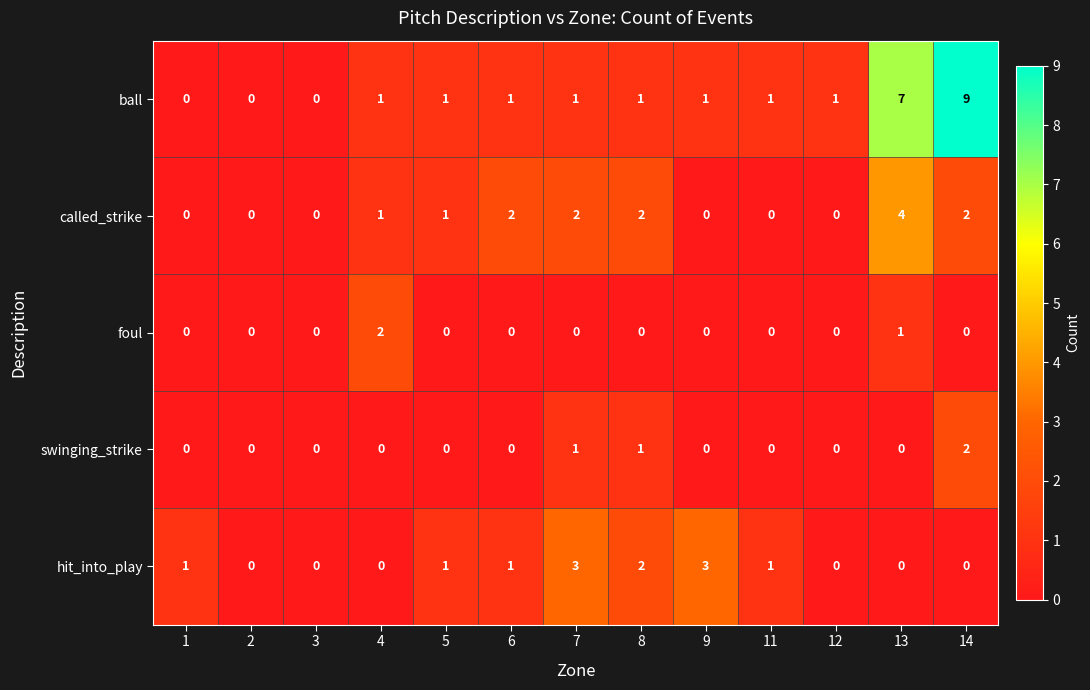

True or false: ball has a value of 2 at 5.

False